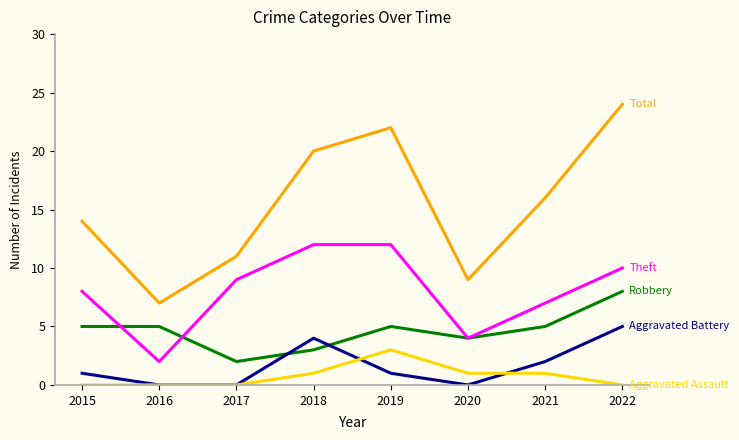

What is the difference between the highest and lowest values at 2022?

24